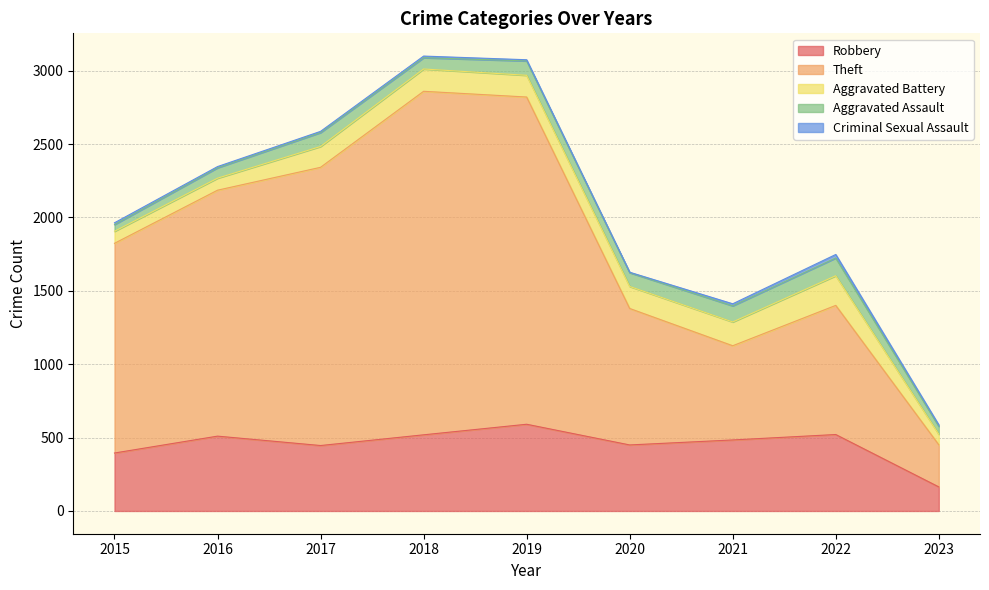

Read the Robbery value at 2016, to the nearest 50.

500